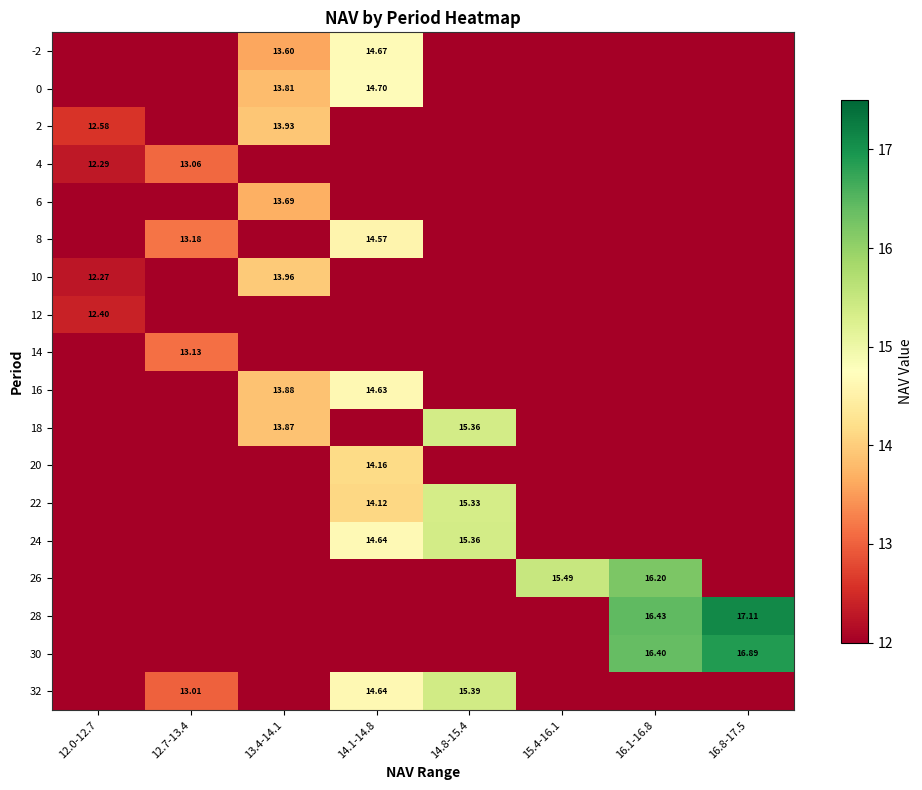

Is it true that 28 equals -9.8 at 13.4-14.1?

False